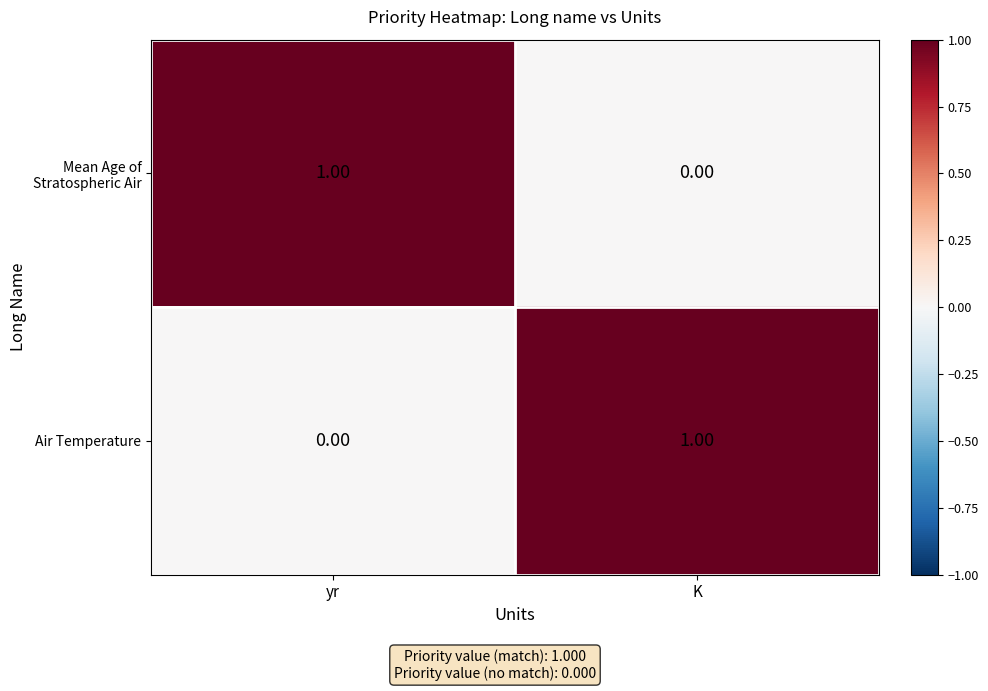

Rank the series at K from lowest to highest value.

Mean Age of Stratospheric Air, Air Temperature